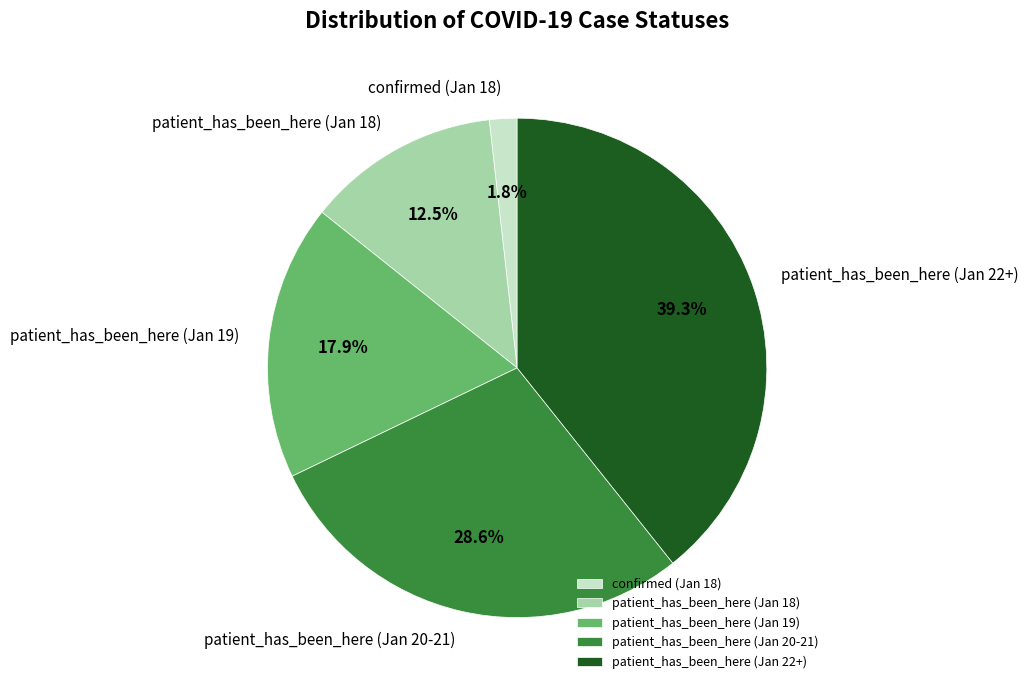

Is there a majority slice in this chart?

No